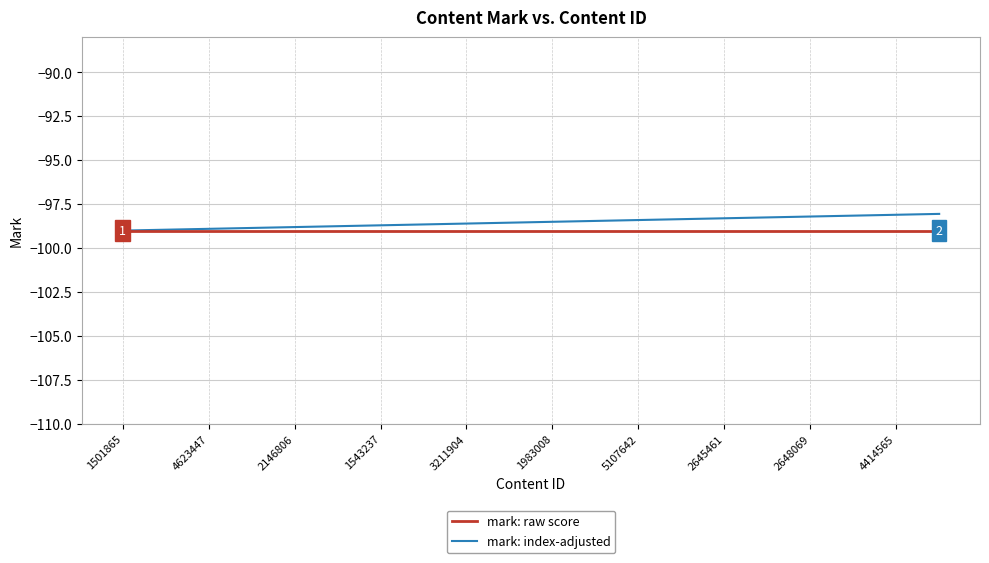

What is the maximum value for mark: index-adjusted?

-98.0